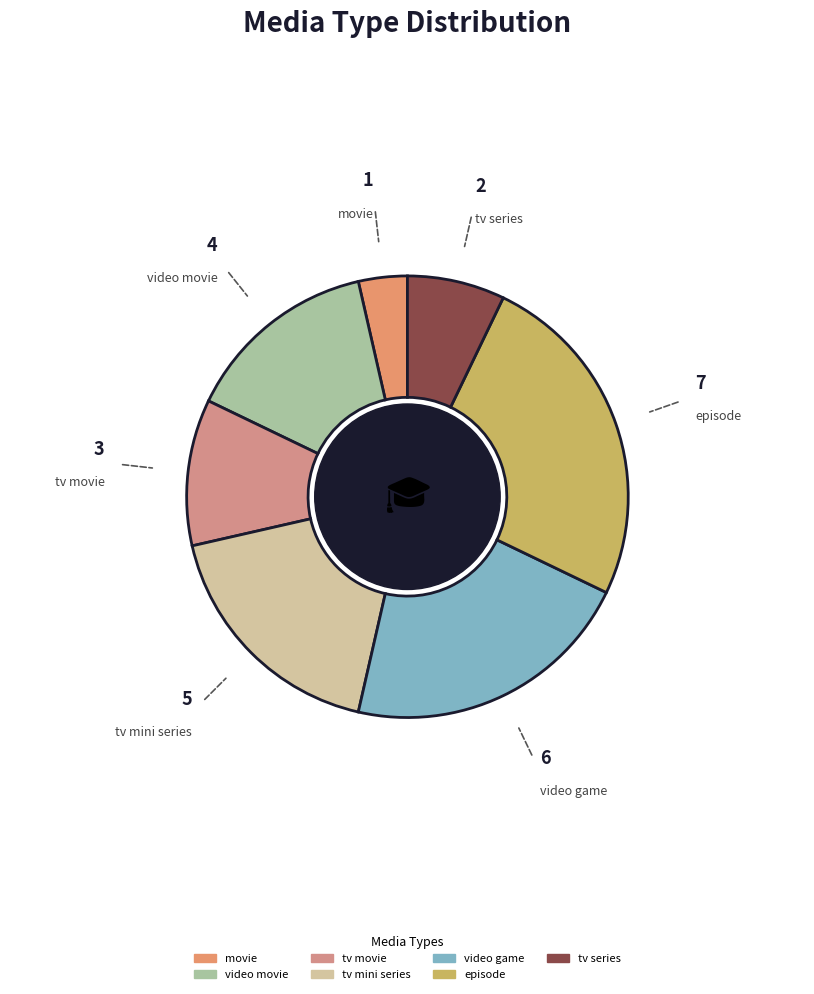

Count the number of slices in the pie.

7